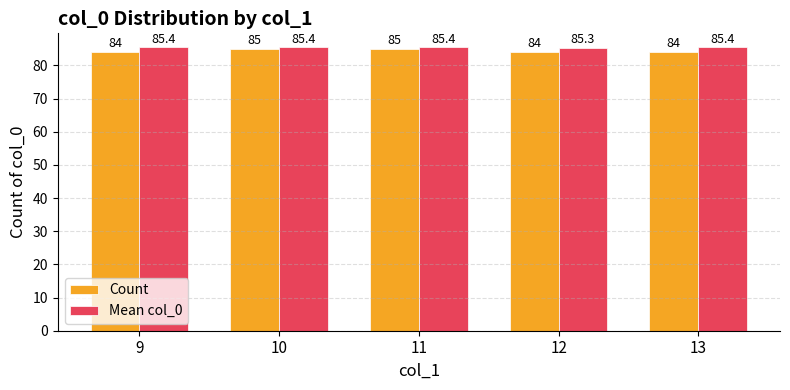

At how many categories does at least one series exceed 84?

5